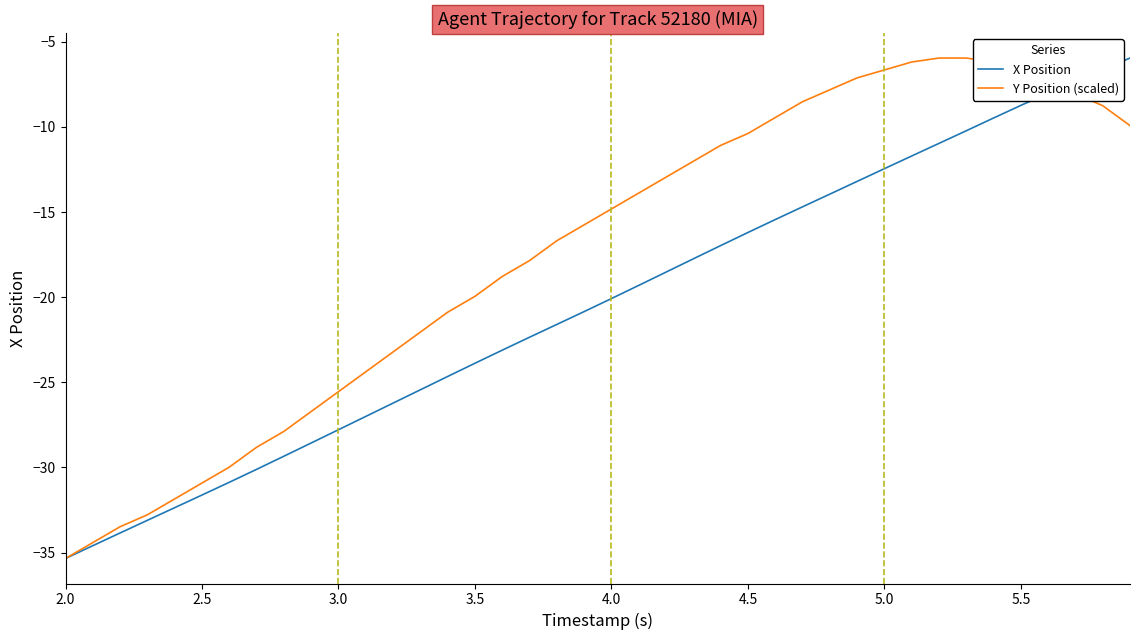

Which series has the largest total across all categories?

Y Position (scaled)